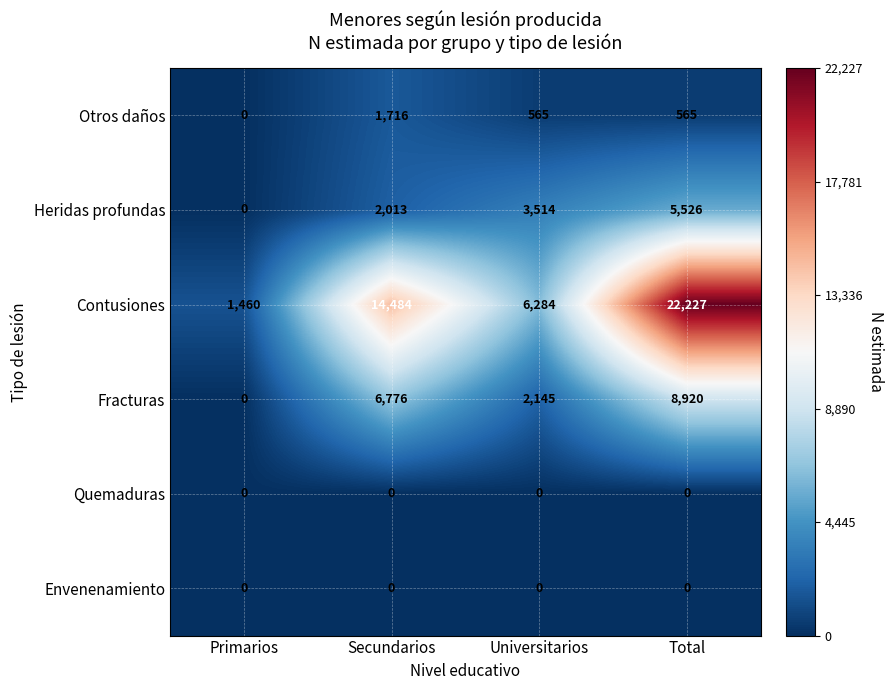

List the labels in order of Fracturas value, largest first.

Total, Secundarios, Universitarios, Primarios